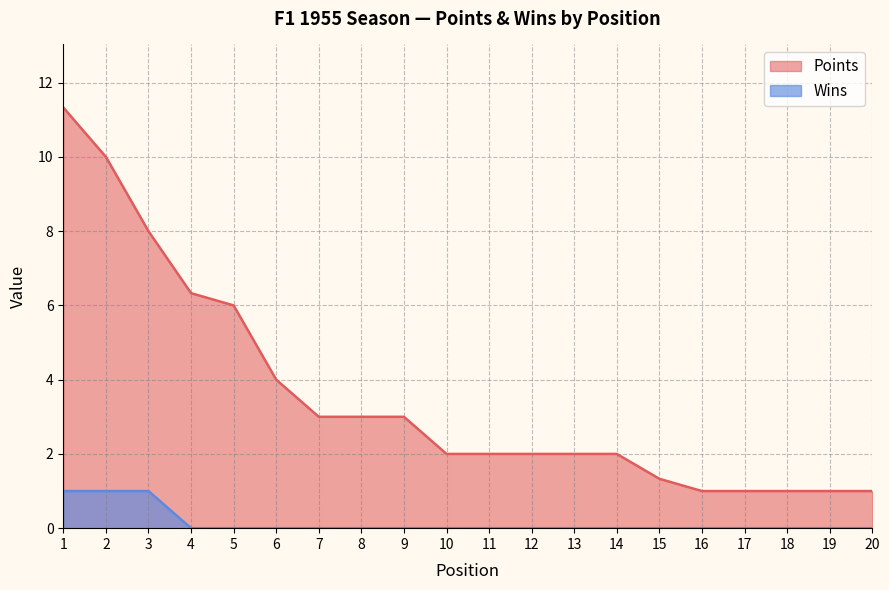

Rank the series at 10 from highest to lowest value.

Points, Wins